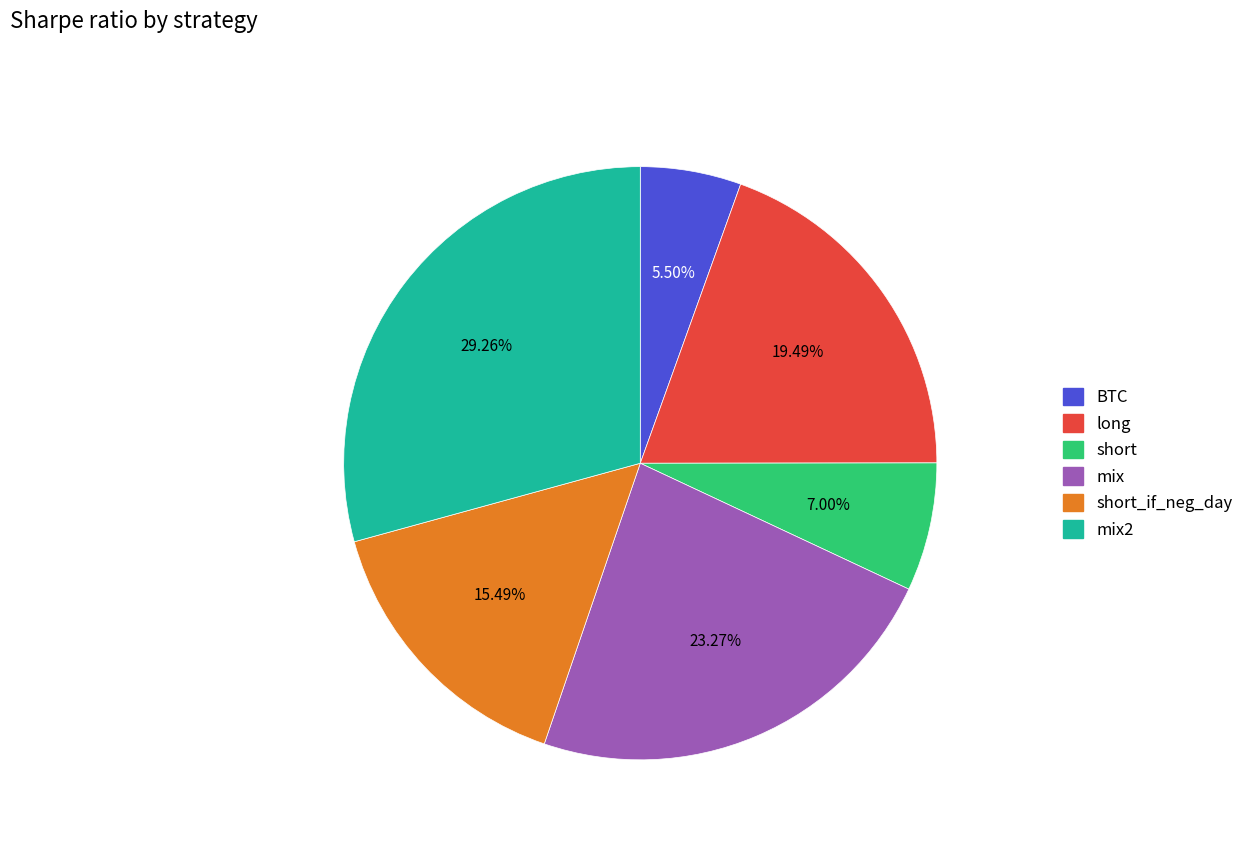

To the nearest percent, what is the difference between the short_if_neg_day and mix2 slice percentages?

14%